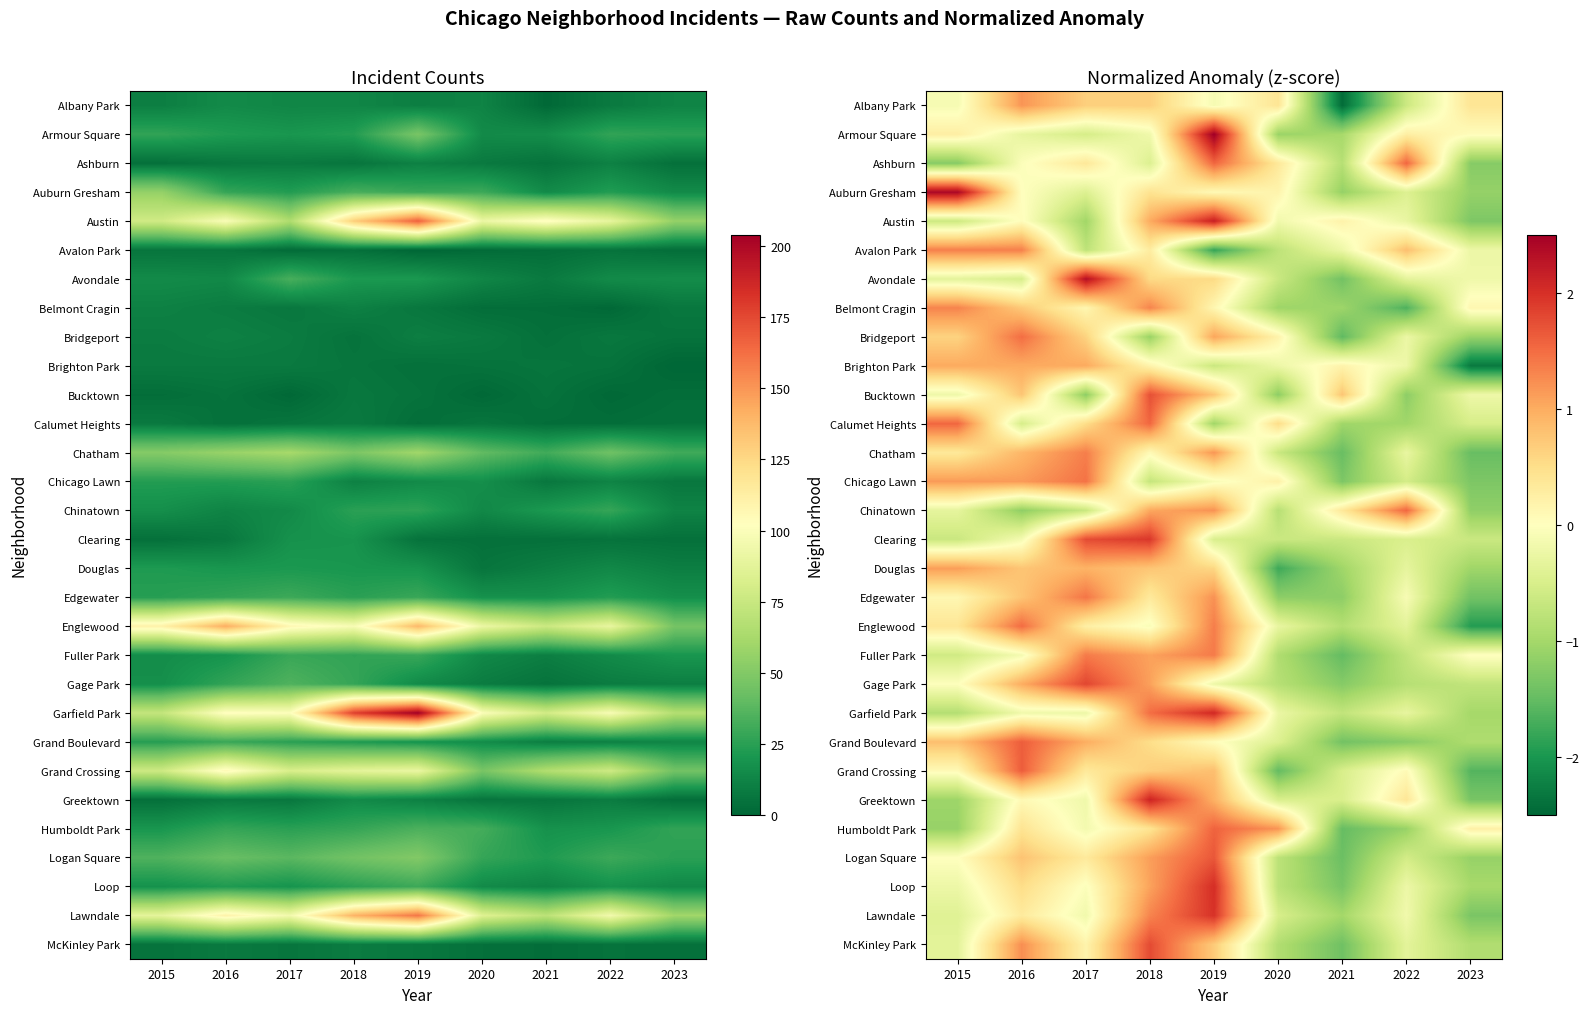

What value does the Chatham series have at 2017?

1.4